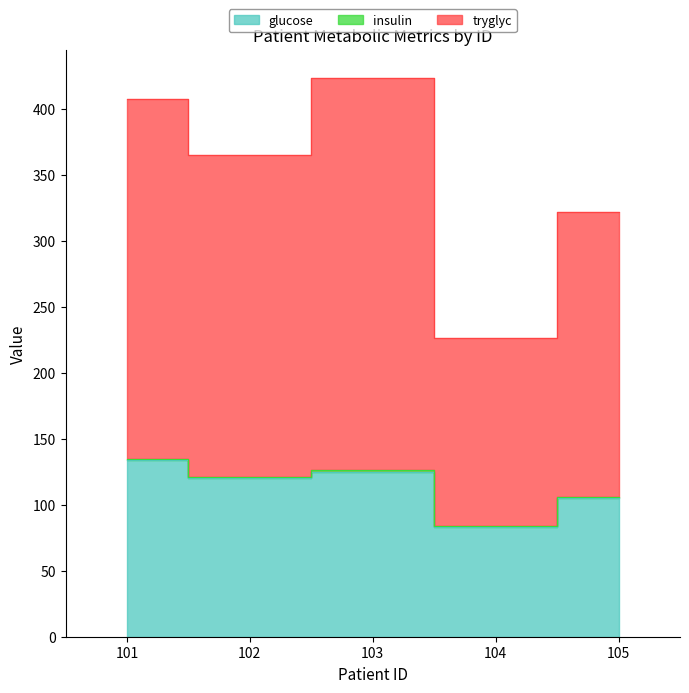

At which label does tryglyc reach its minimum?

104